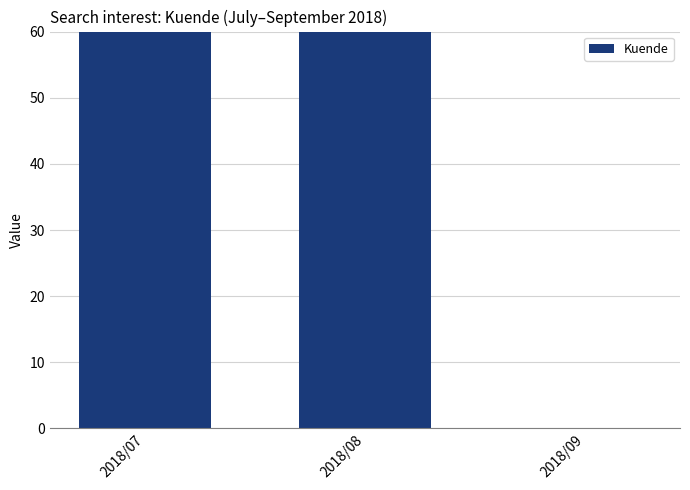

How many bars are there in total?

3